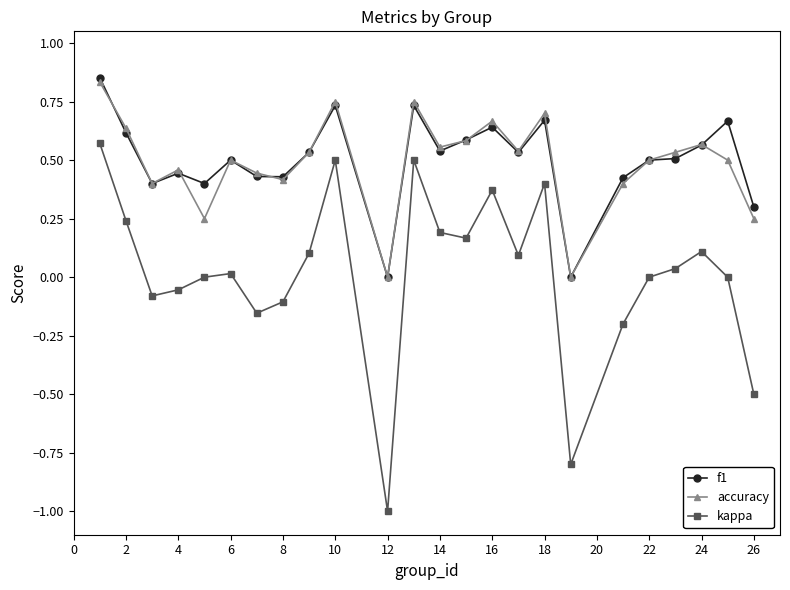

True or false: kappa and f1 intersect in this chart.

False